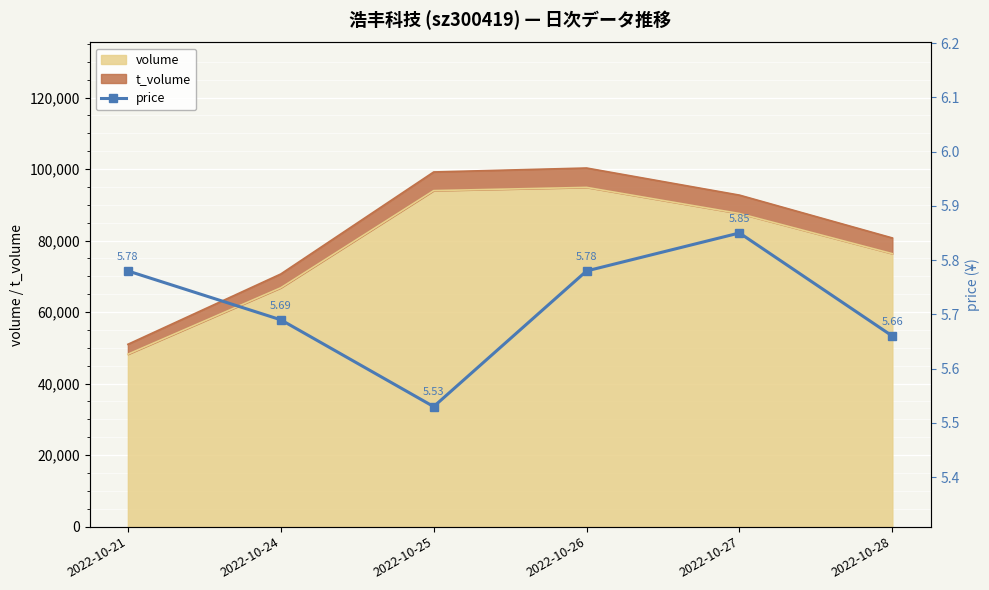

At which category does the chart reach its minimum across all series?

2022-10-25